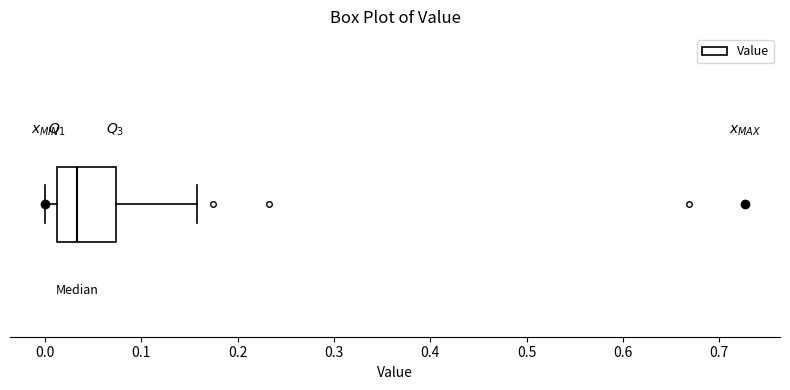

Transcribe this box plot: give where the median line is, the range the box spans, and where the two whiskers end, as read against the x-axis. The values are not printed on the chart, so give them approximately, as read against the axis.

median 0.03, box 0.01 to 0.07, whiskers 0.00 to 0.16